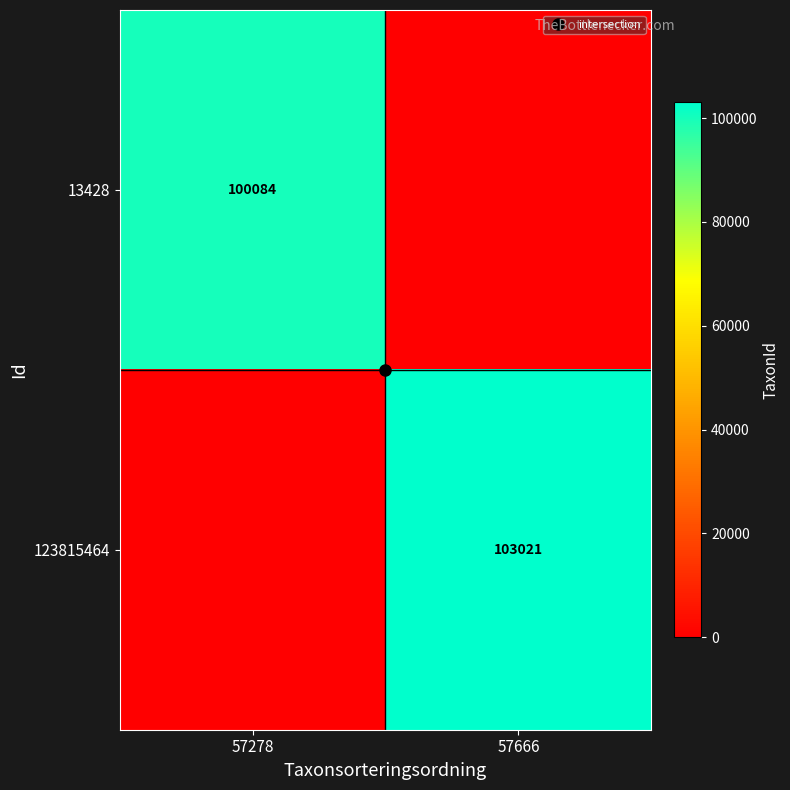

What is the total value across all series at 57278?

100084